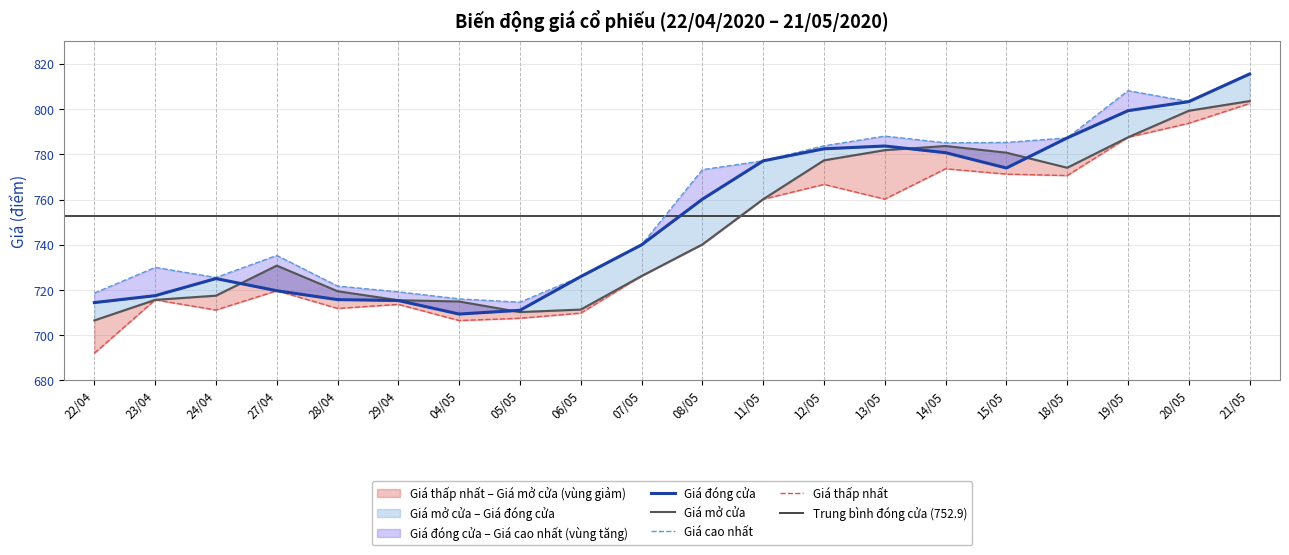

Which series has the widest spread of values?

Giá thấp nhất